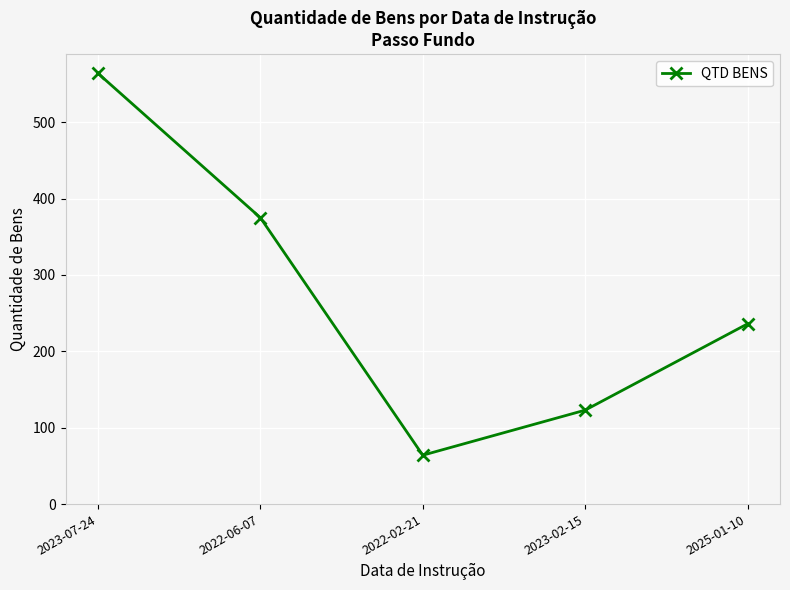

What position from the left is 2022-06-07?

2